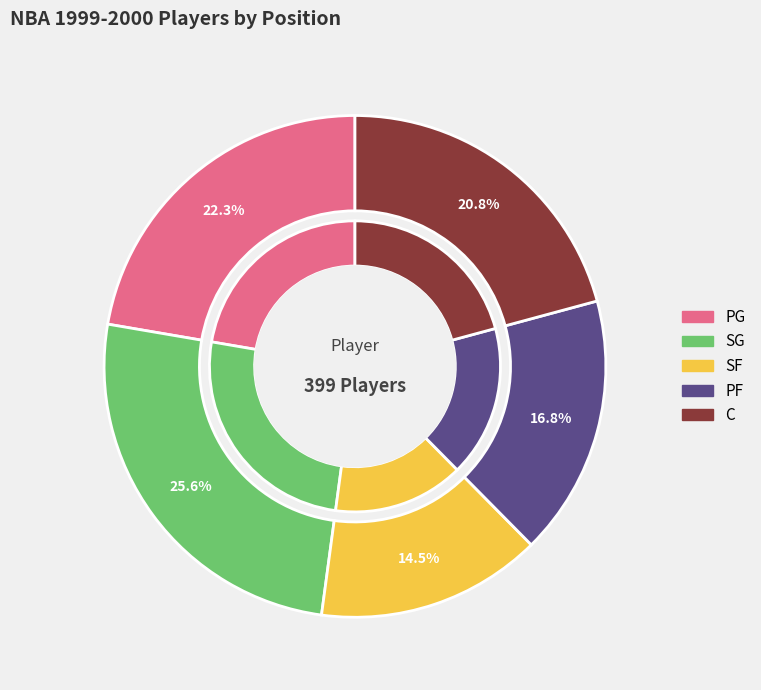

Is it true that PG is 22% of the pie?

True